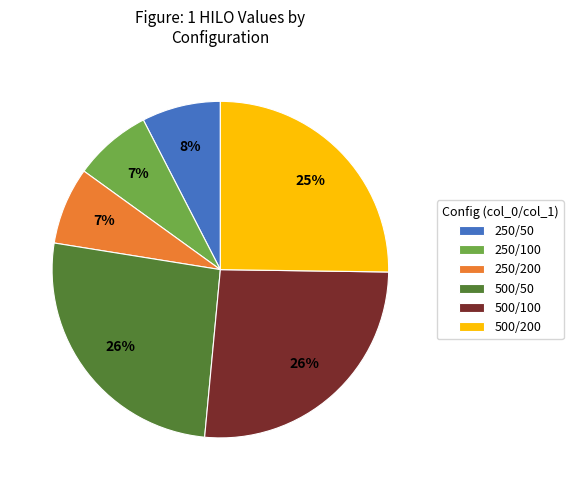

Does 250/50 represent more than half of the total?

No